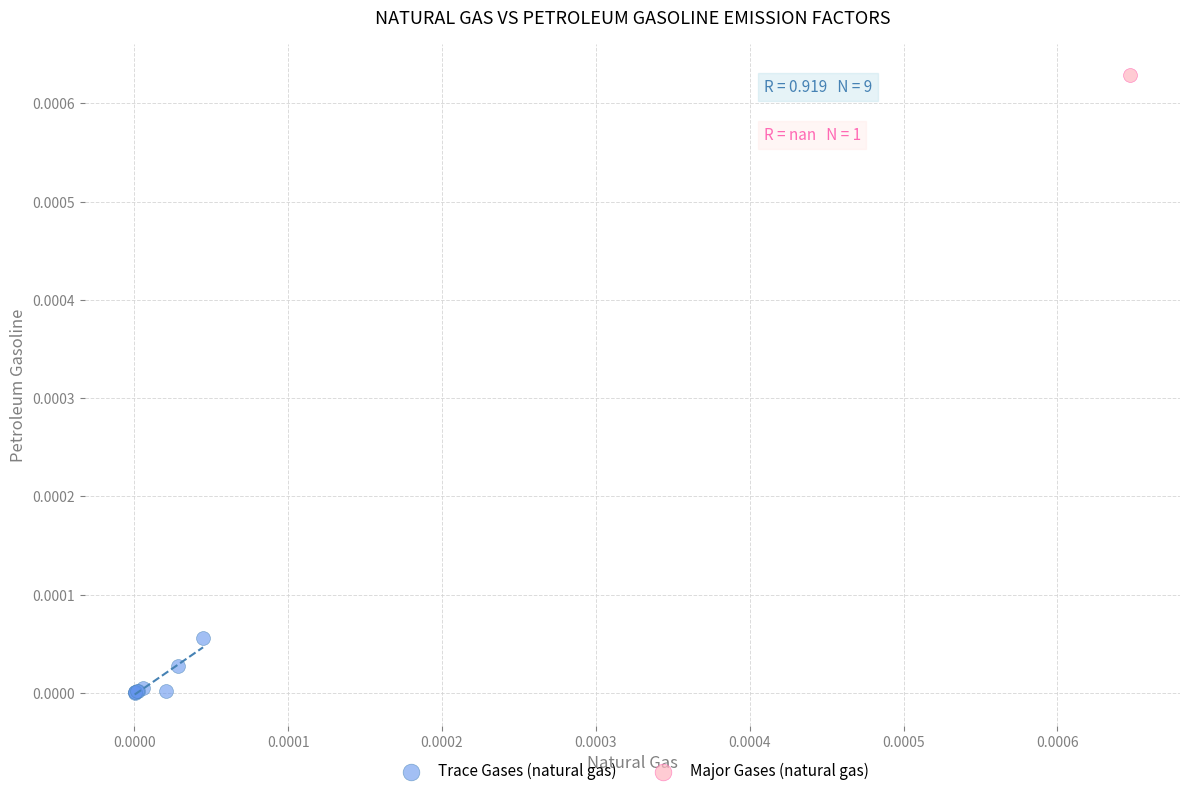

What are all the series names shown in the legend?

Trace Gases (natural gas), Major Gases (natural gas)